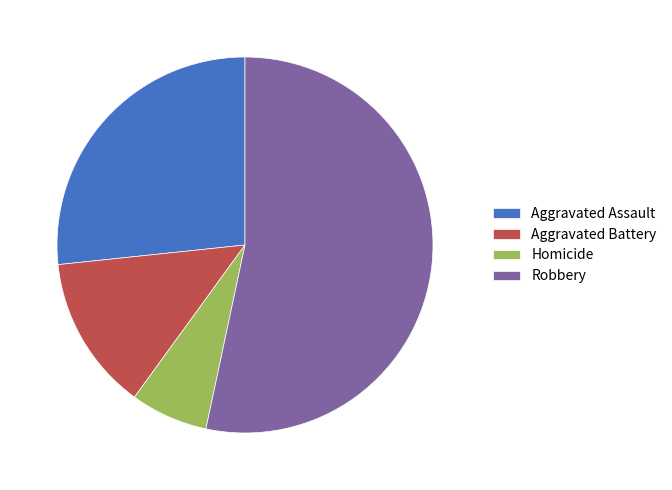

Between Robbery and Aggravated Battery, which is larger?

Robbery